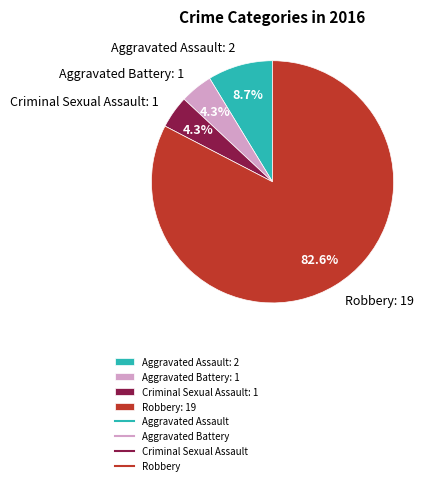

What portion of the pie excludes Aggravated Assault?

91.3%